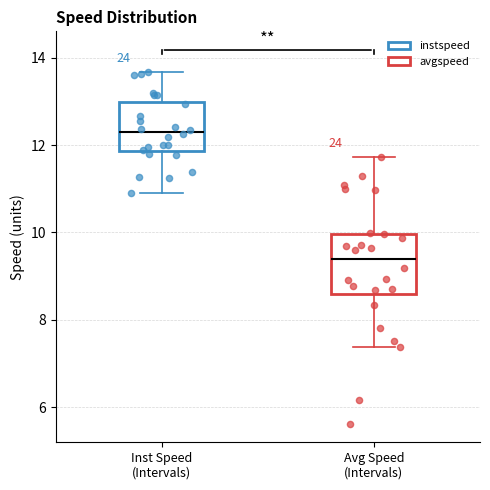

Reading left to right, transcribe this box plot: for each box, give where its median line is, the range the box spans, and where its two whiskers end, as read against the y-axis. The values are not printed on the chart, so give them approximately, as read against the axis.

Inst Speed (Intervals): median 12.4, box 11.8 to 13.0, whiskers 11.0 to 13.6
Avg Speed (Intervals): median 9.4, box 8.6 to 10.0, whiskers 7.4 to 11.8